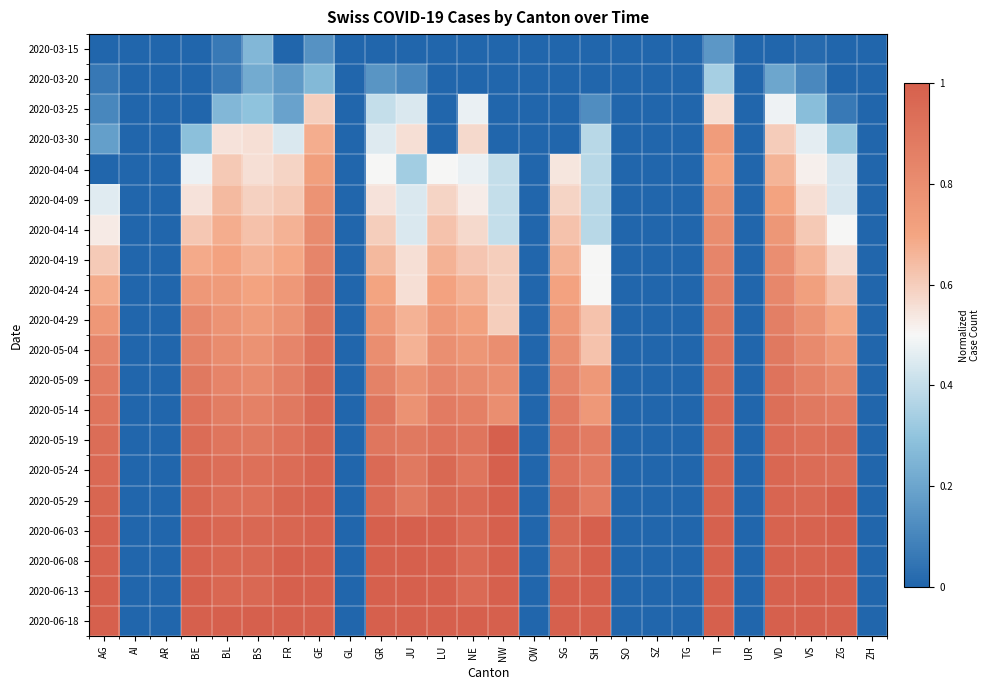

How many data points does each series have?

26